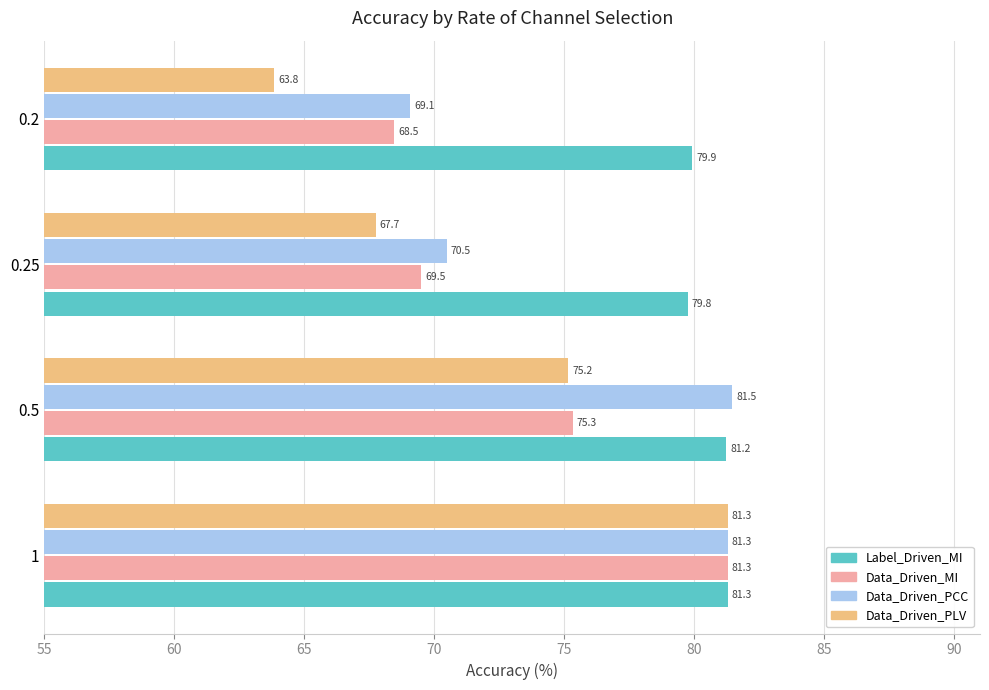

Which series has the widest spread of values?

Data_Driven_PLV